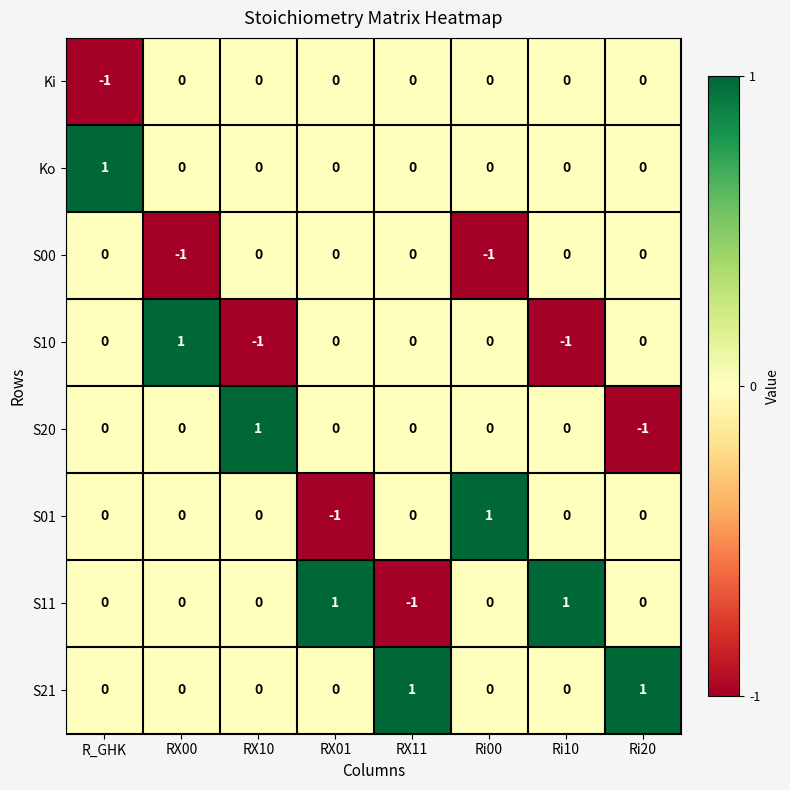

Between RX00 and Ri10, which series saw the biggest shift?

S10